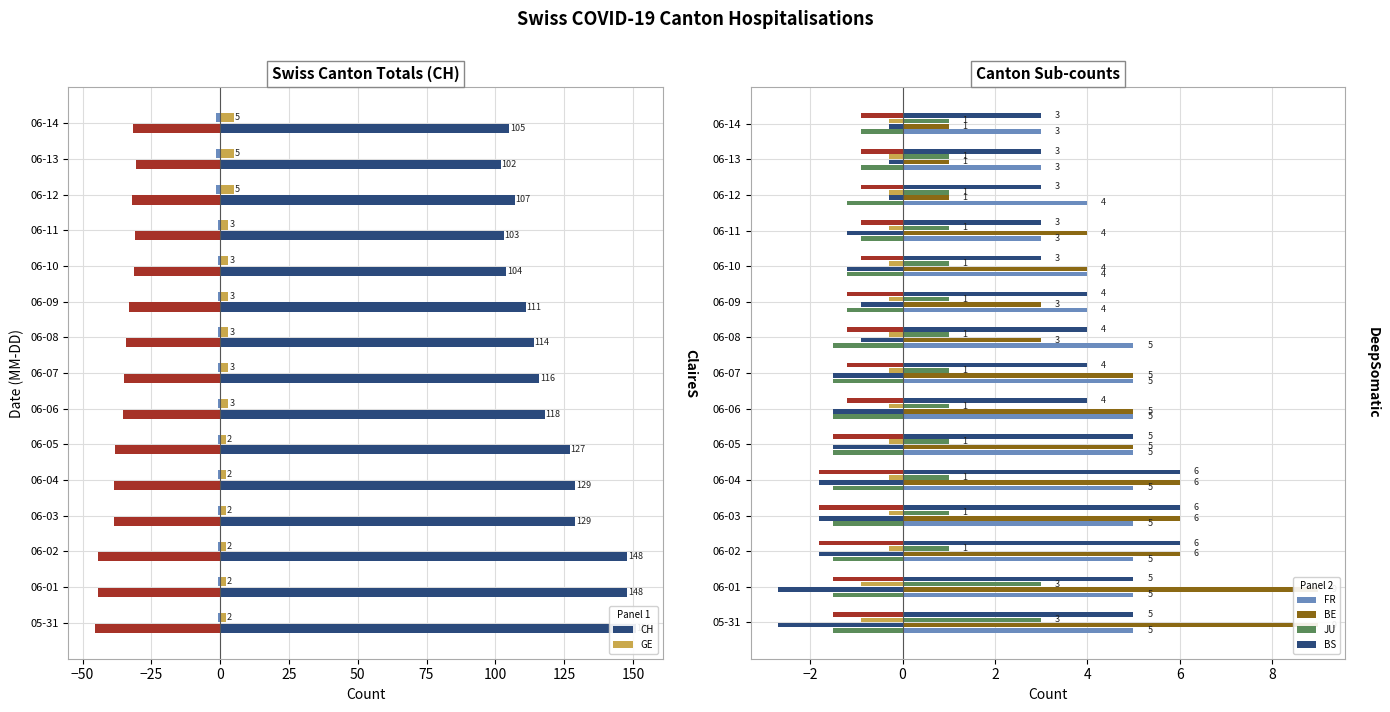

Is the value of GE at 06-01 greater than the value of CH at 06-06?

No